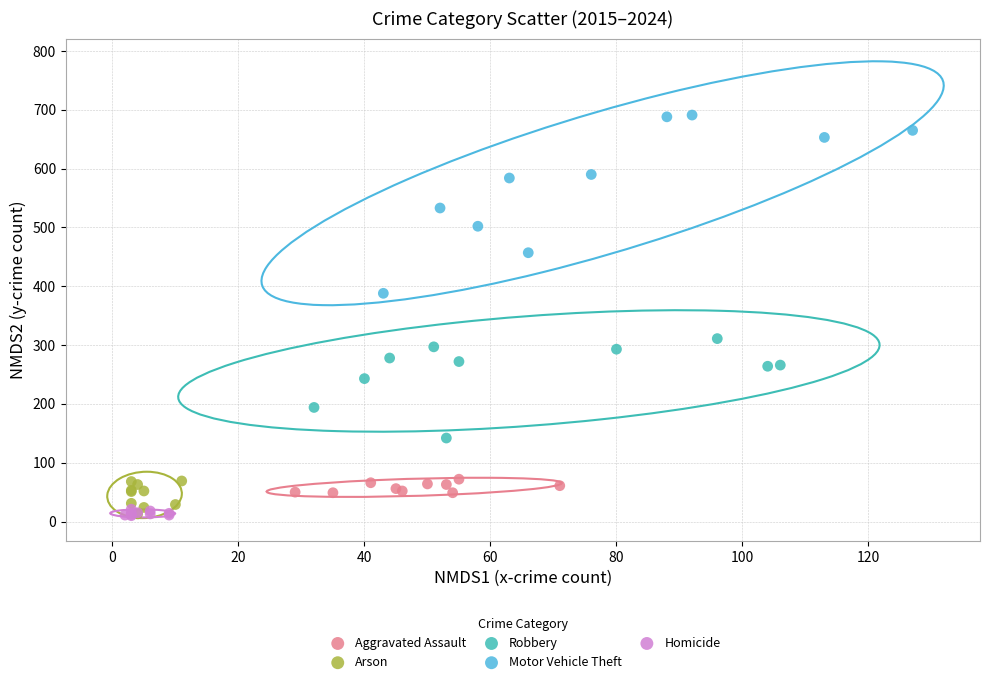

Which series reaches the maximum Y coordinate?

Motor Vehicle Theft